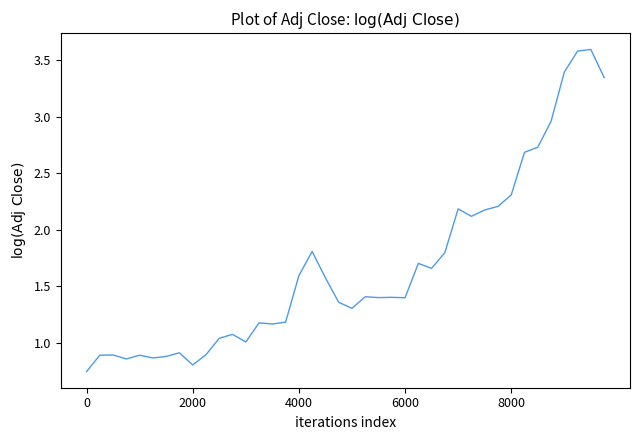

What is the maximum value shown in the chart?

3.6